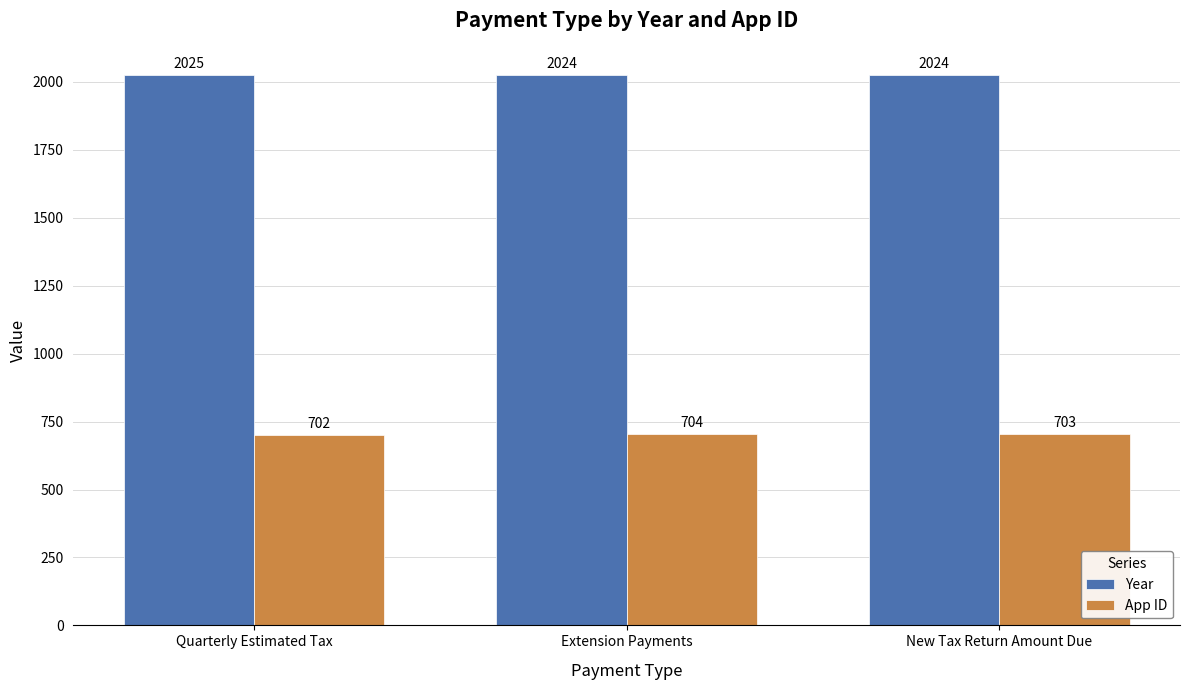

What is the difference between the maximum and minimum values in the Year series?

1